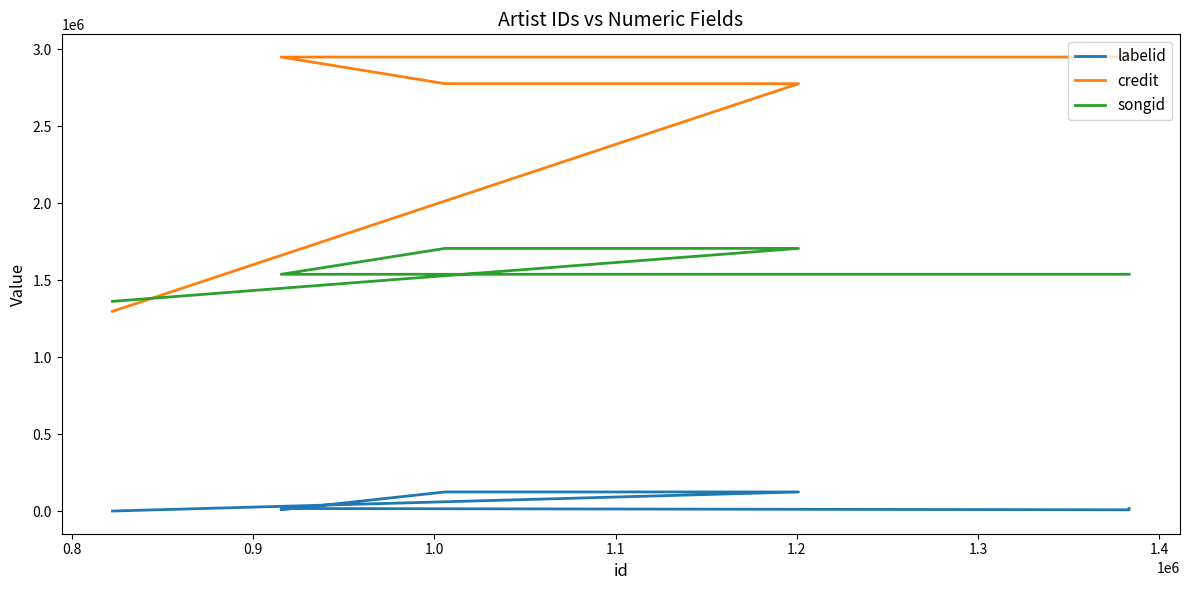

What is the average value of the credit series?

2677991